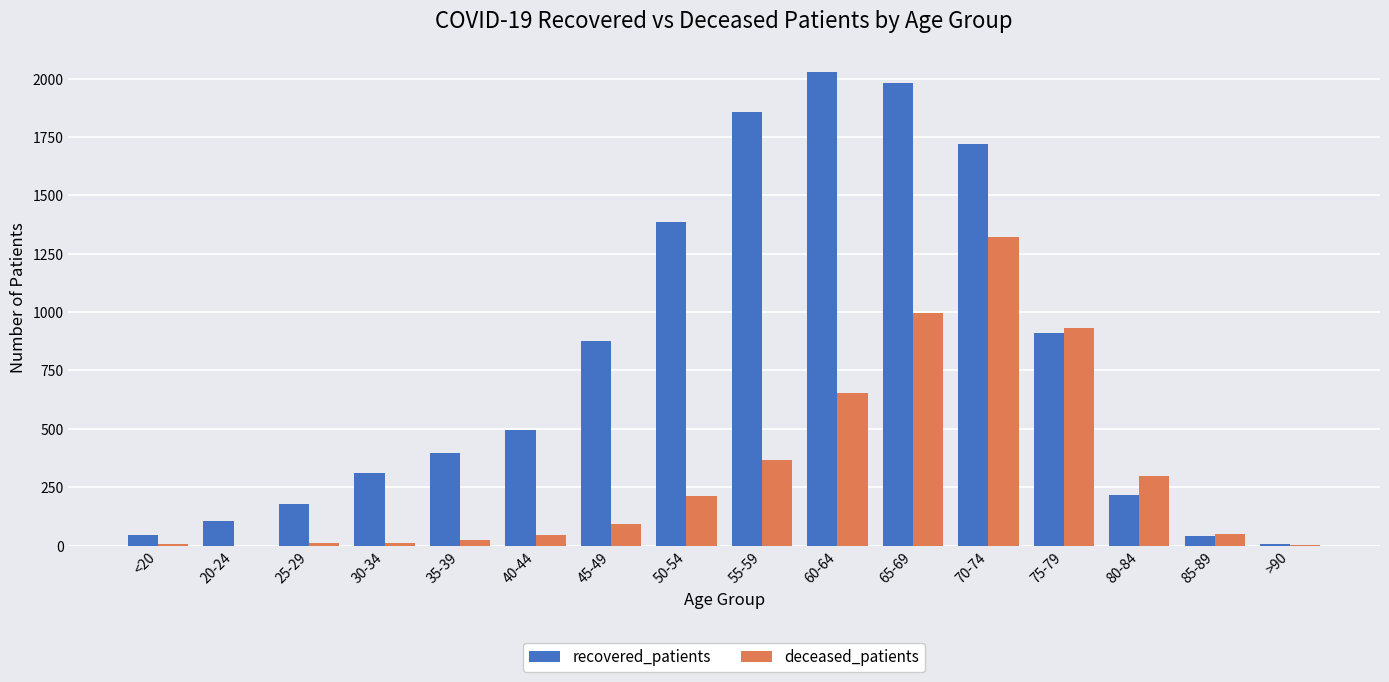

What is the sum of all deceased_patients values?

5027